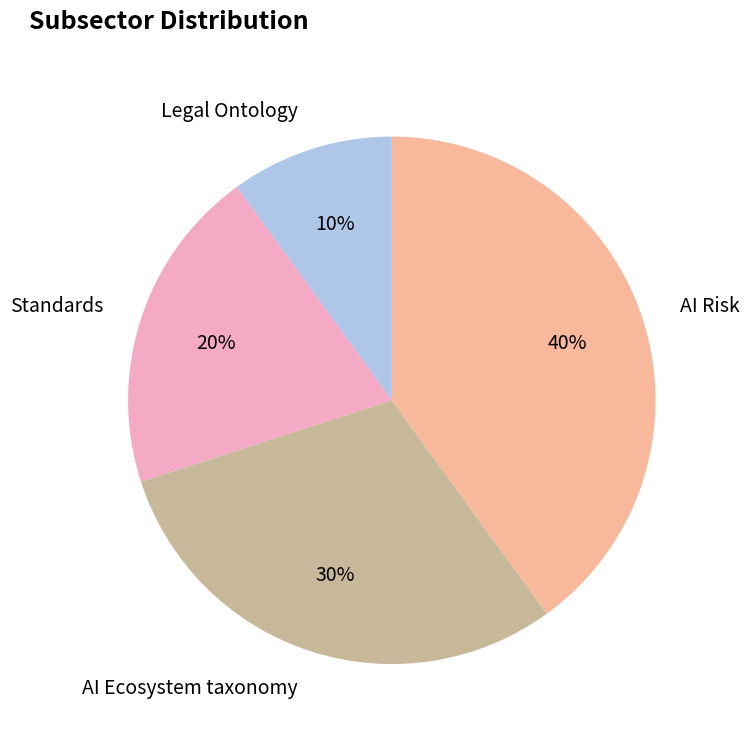

Is there any slice that represents more than half of the pie?

No